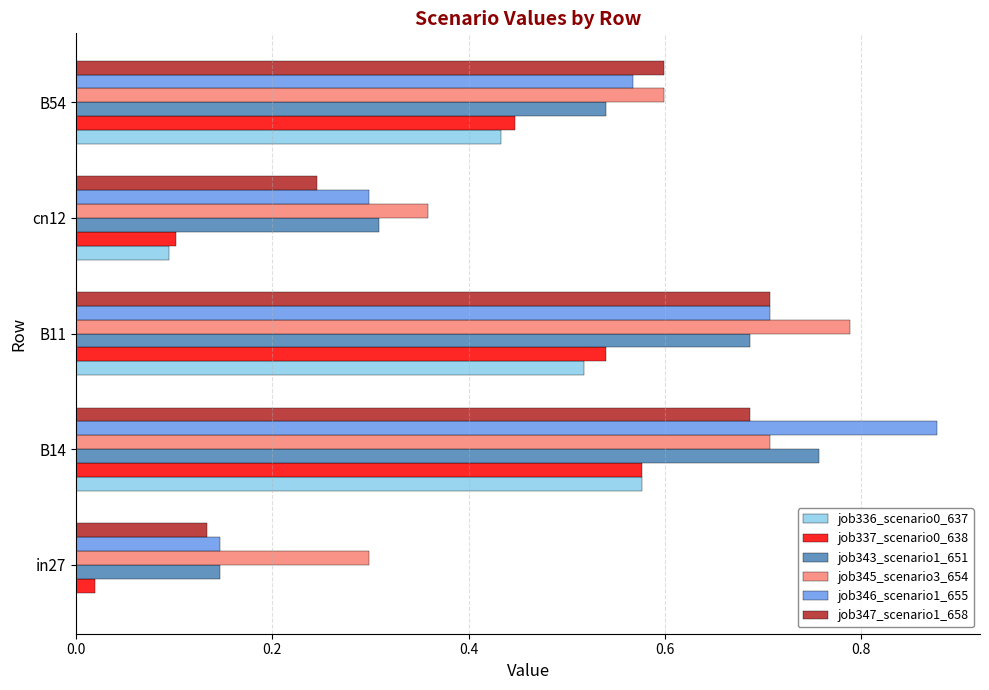

What is the sum of the job347_scenario1_658 values at B11 and B14?

1.4